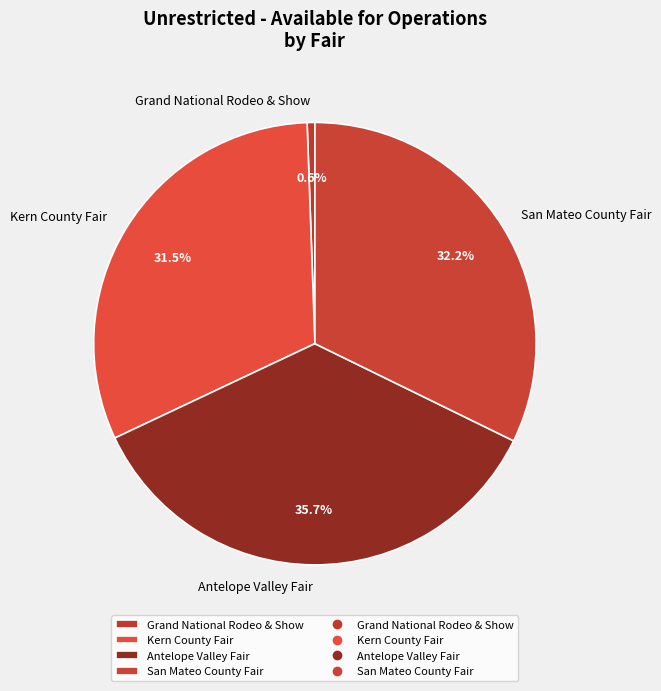

Count the number of slices in the pie.

4